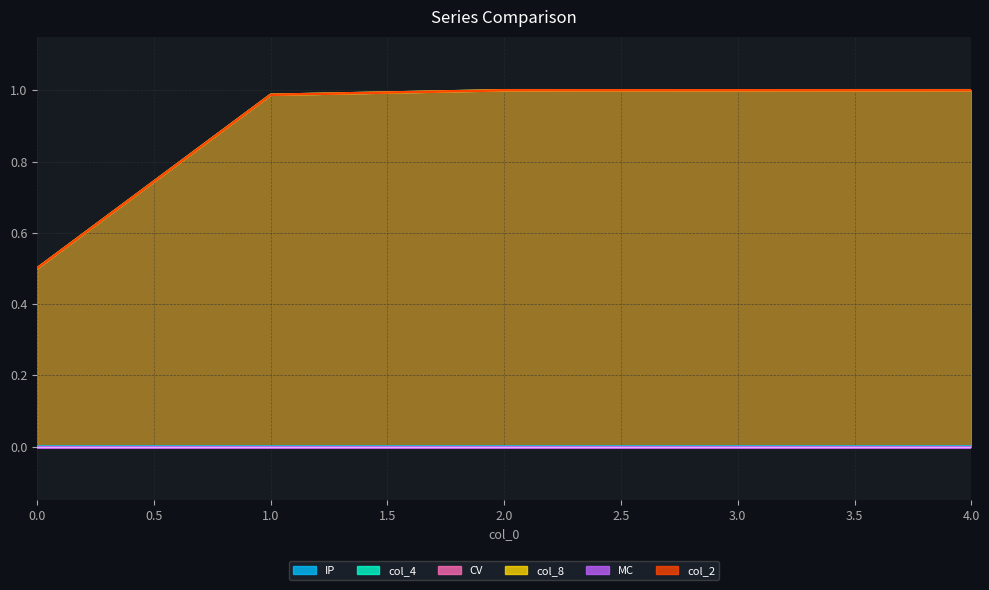

What is the total value across all series at 0?

1.5